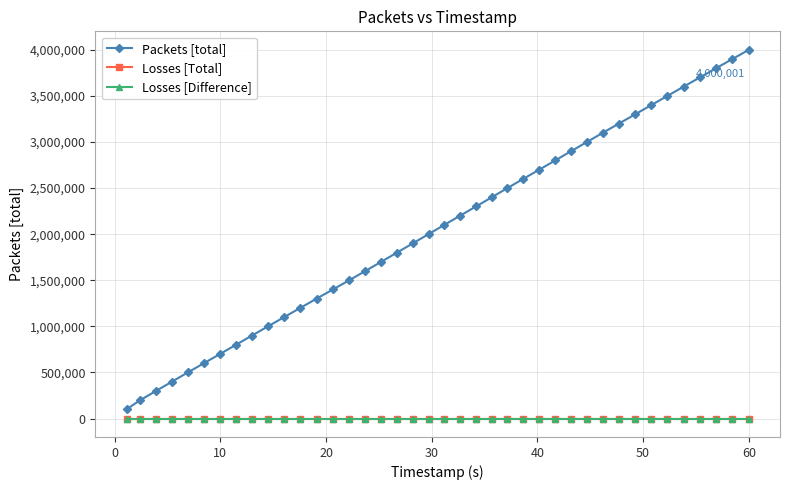

True or false: Losses [Difference] and Losses [Total] intersect in this chart.

False